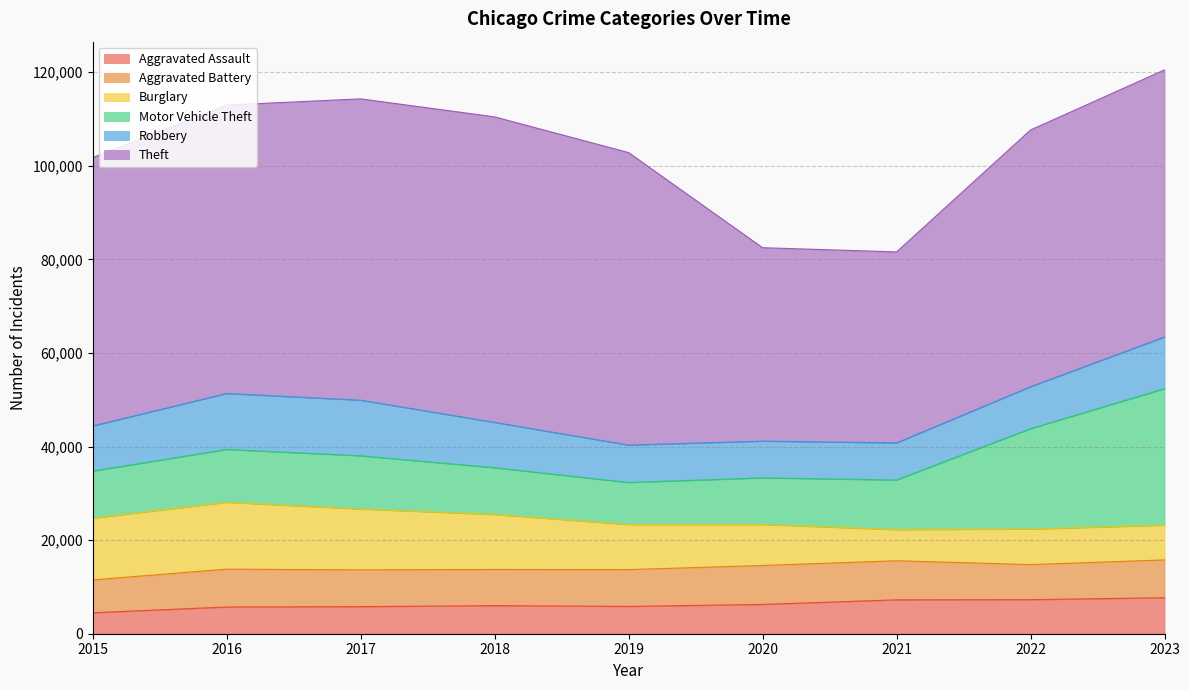

What is the sum of all Aggravated Assault values?

56308